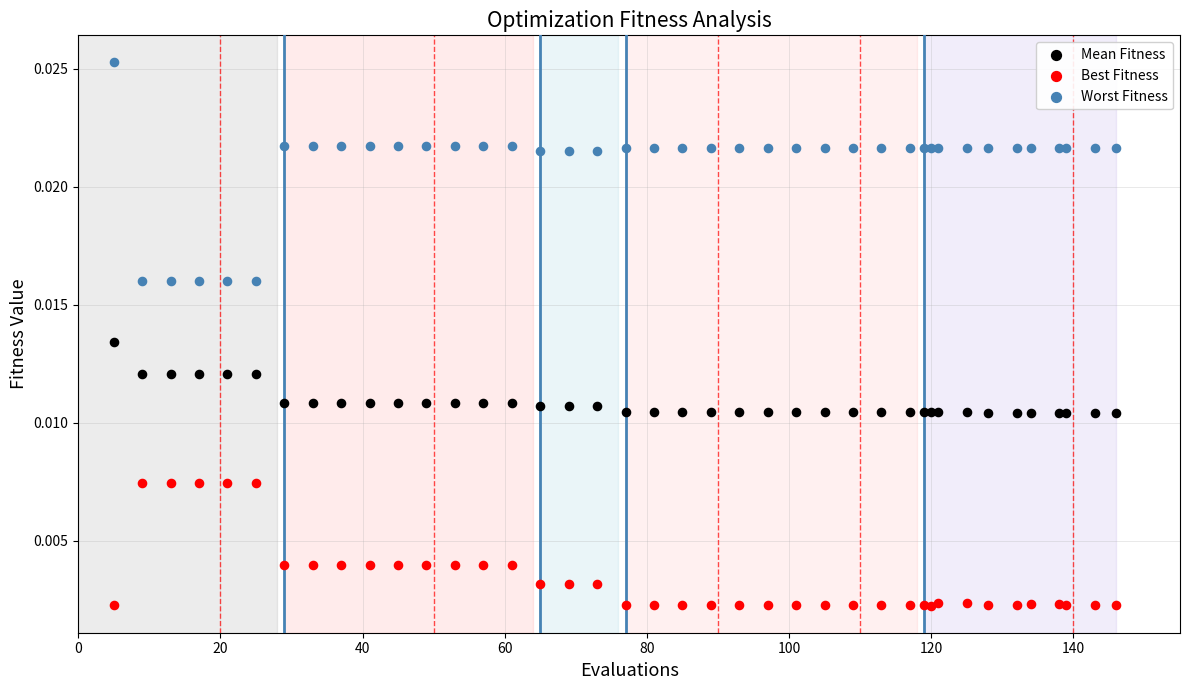

Which series has the widest spread of Y values?

Worst Fitness